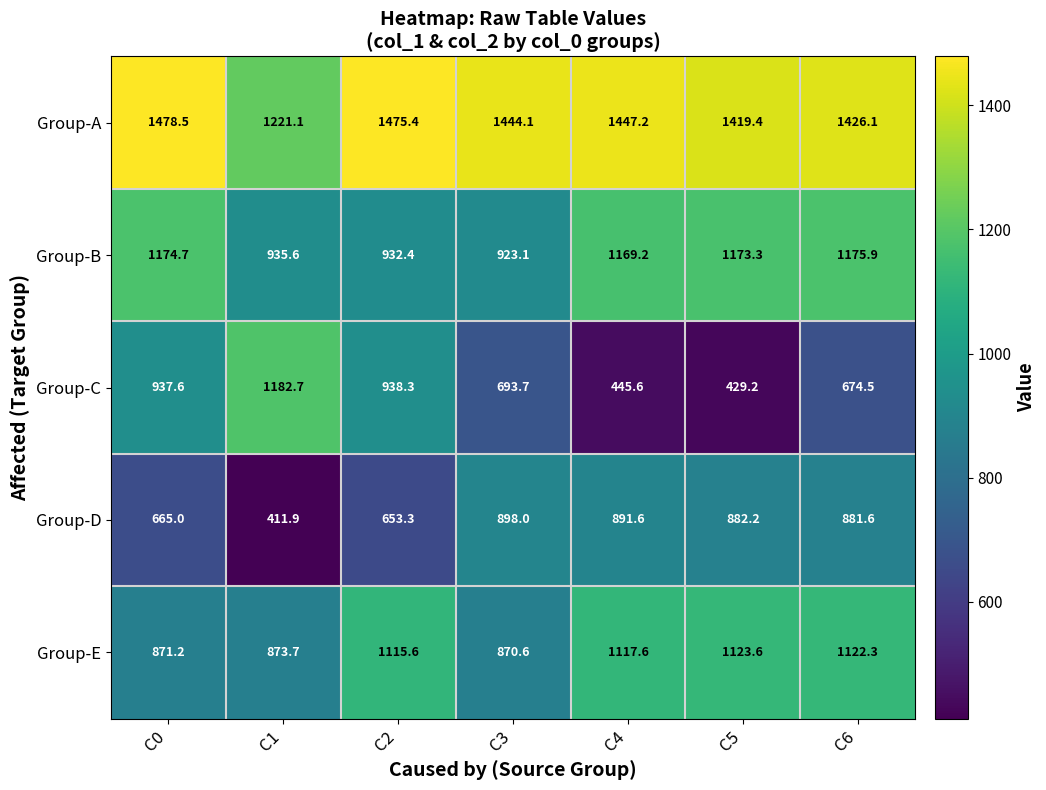

What is the minimum value shown in the chart?

411.9